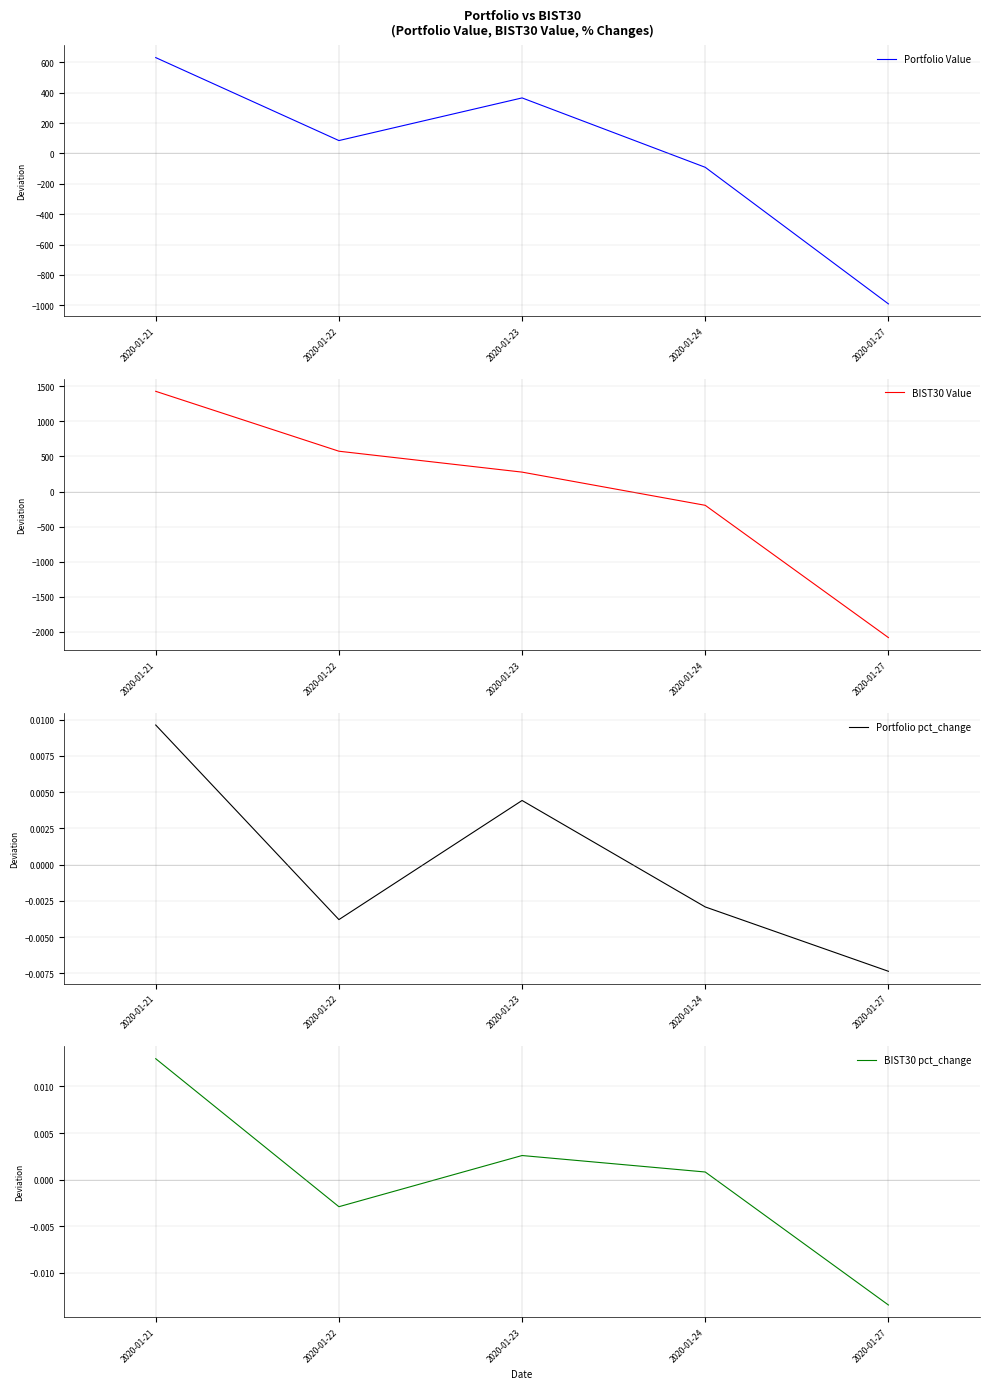

Reading left to right, transcribe all the data shown in this chart.

Portfolio Value: 2020-01-21=631.1	2020-01-22=84.9	2020-01-23=365.8	2020-01-24=-91.2	2020-01-27=-990.6
BIST30 Value: 2020-01-21=1428.6	2020-01-22=574.6	2020-01-23=276.5	2020-01-24=-196.9	2020-01-27=-2082.8
Portfolio pct_change: 2020-01-21=0.0	2020-01-22=-0.0	2020-01-23=0.0	2020-01-24=-0.0	2020-01-27=-0.0
BIST30 pct_change: 2020-01-21=0.0	2020-01-22=-0.0	2020-01-23=0.0	2020-01-24=0.0	2020-01-27=-0.0